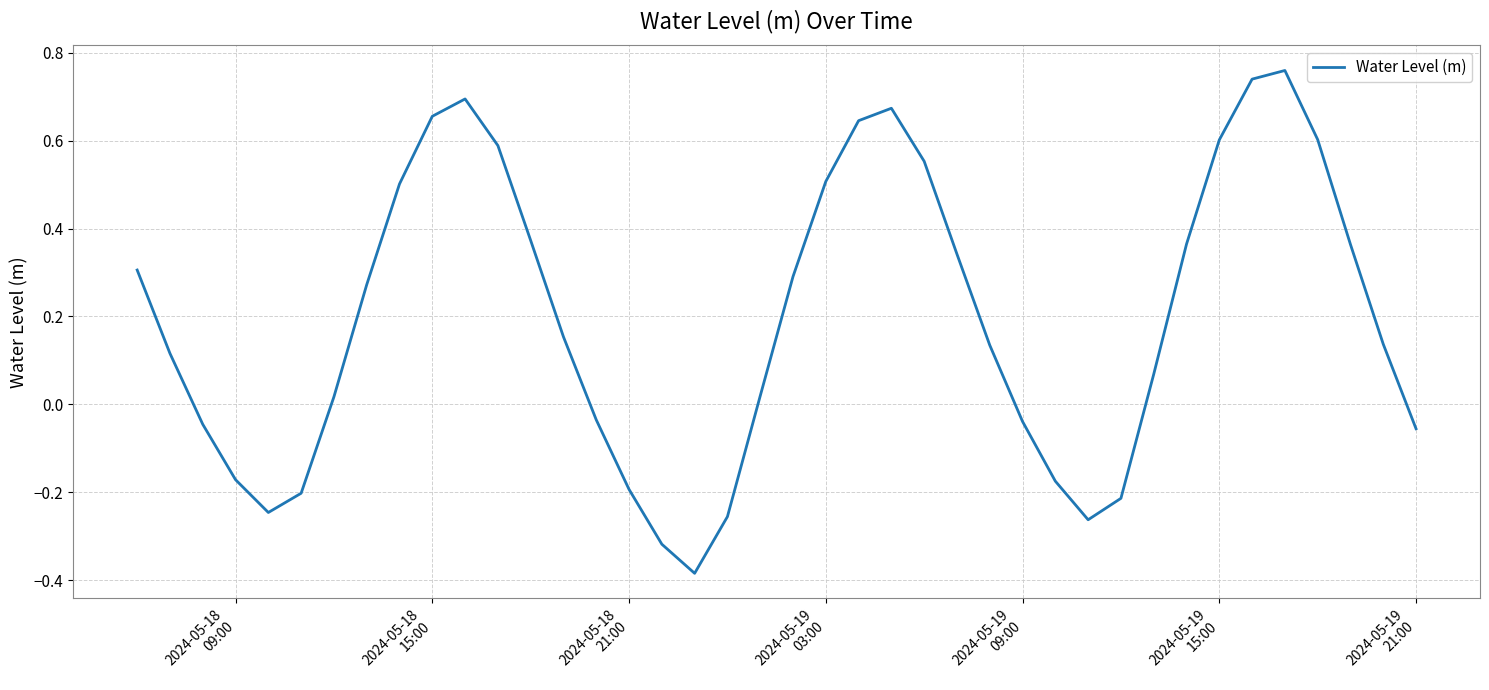

What is the minimum value shown in the chart?

-0.4